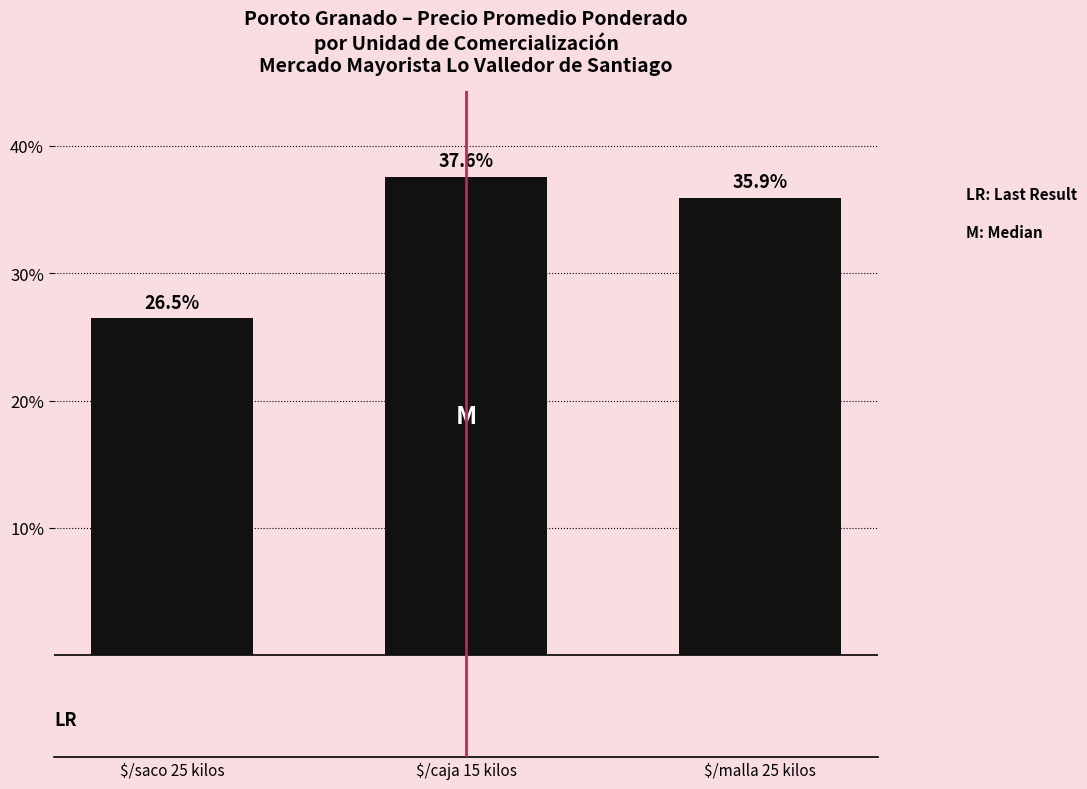

What is the average value?

33.3